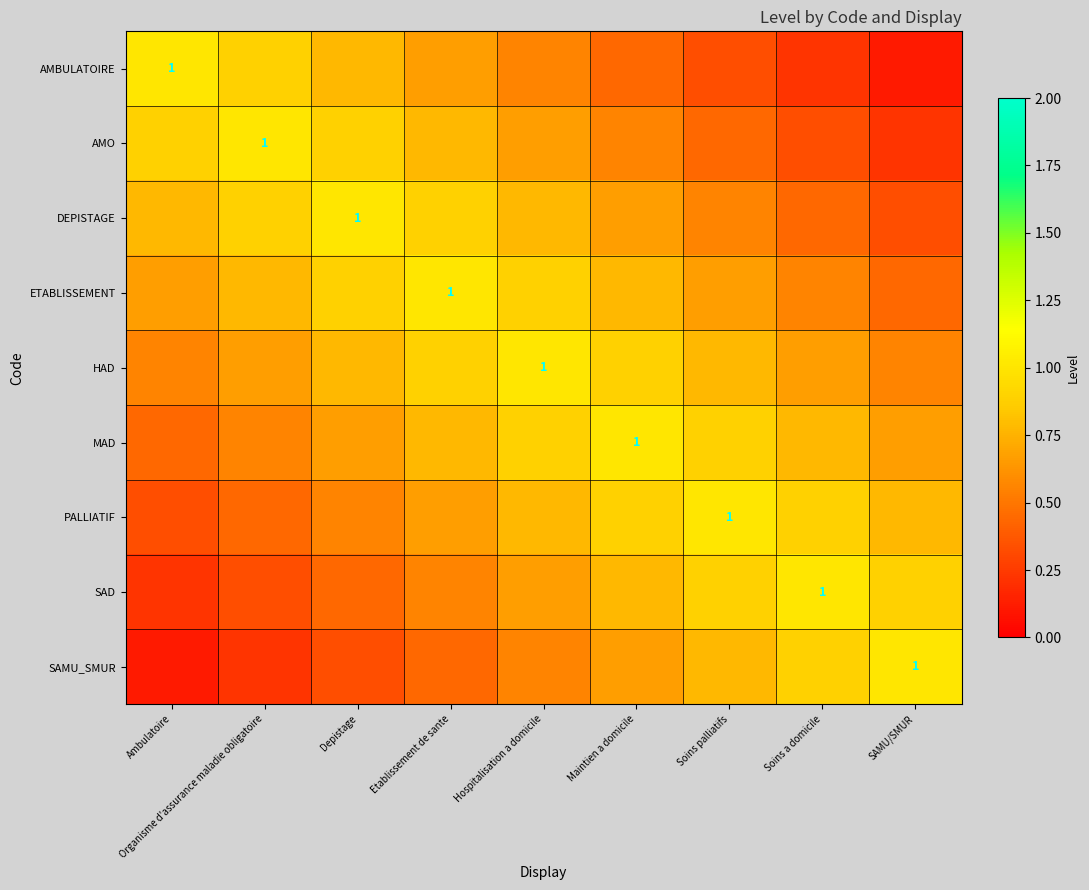

List the labels in order of SAMU_SMUR value, largest first.

SAMU/SMUR, Soins a domicile, Soins palliatifs, Maintien a domicile, Hospitalisation a domicile, Etablissement de sante, Depistage, Organisme d'assurance maladie obligatoire, Ambulatoire